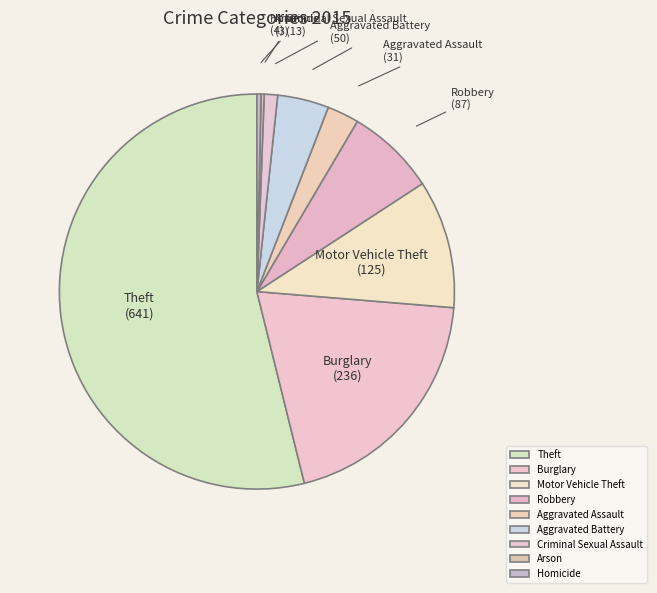

Is Theft the majority of the pie?

Yes